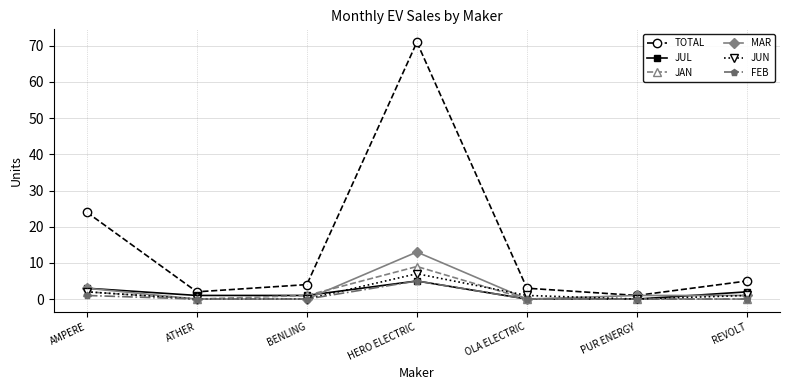

At which label is MAR closest to 6?

AMPERE